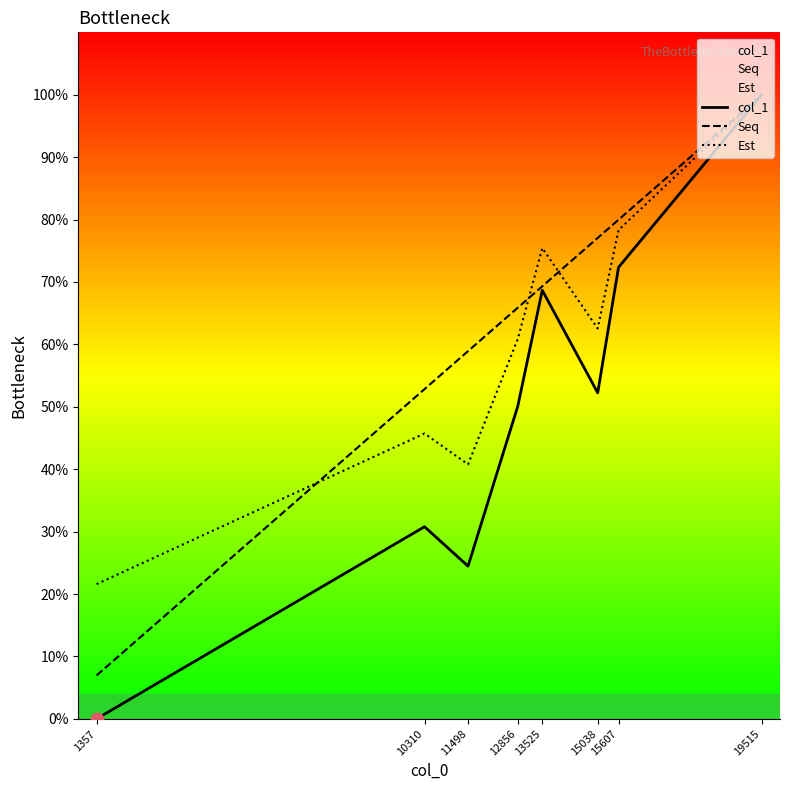

At how many categories does at least one series exceed 0?

8